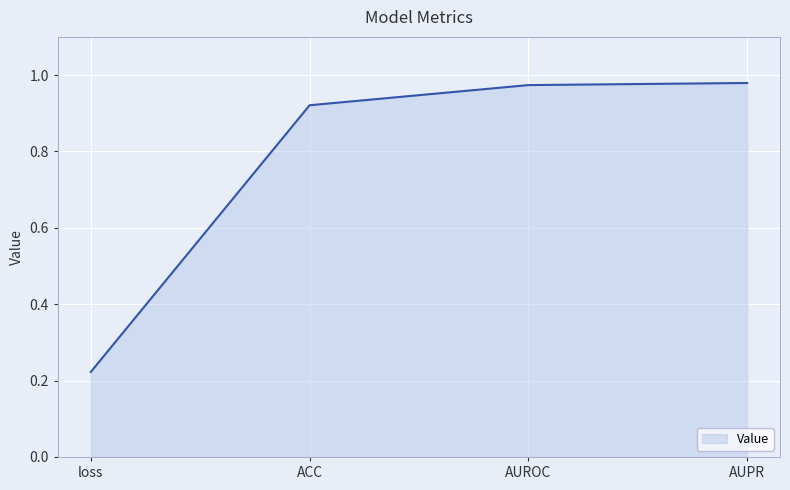

At which label is the value closest to 0?

loss